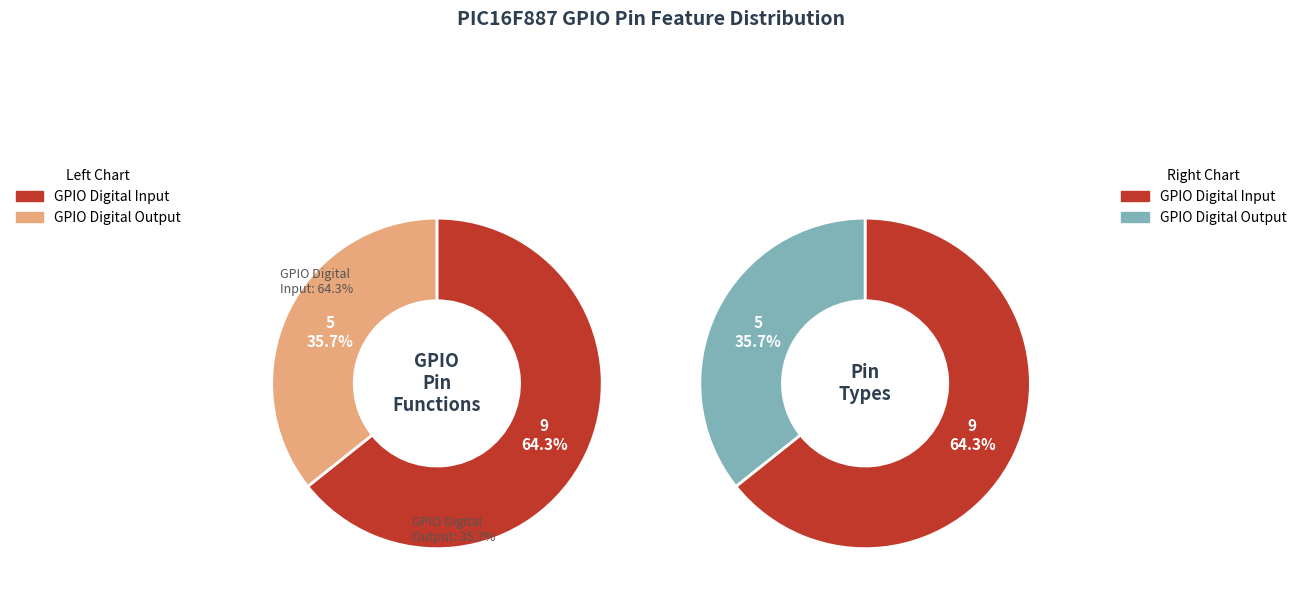

What is the ratio of the value at GPIO Digital Output to the value at GPIO Digital Input?

0.6